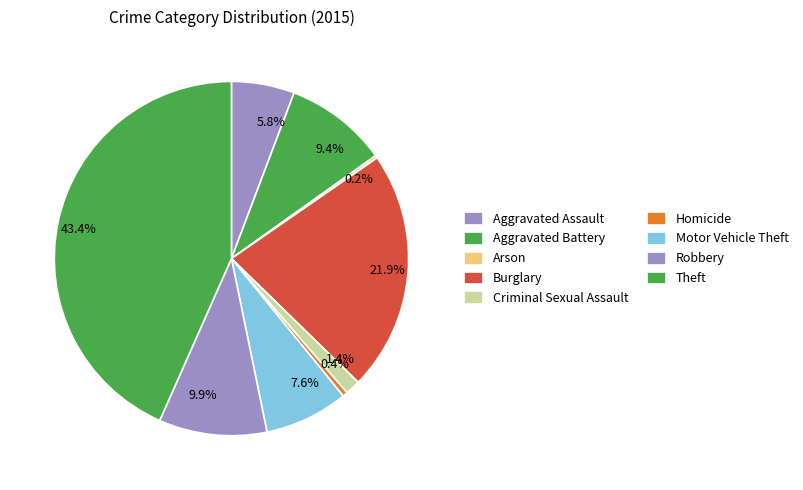

Is there any slice that represents more than half of the pie?

No